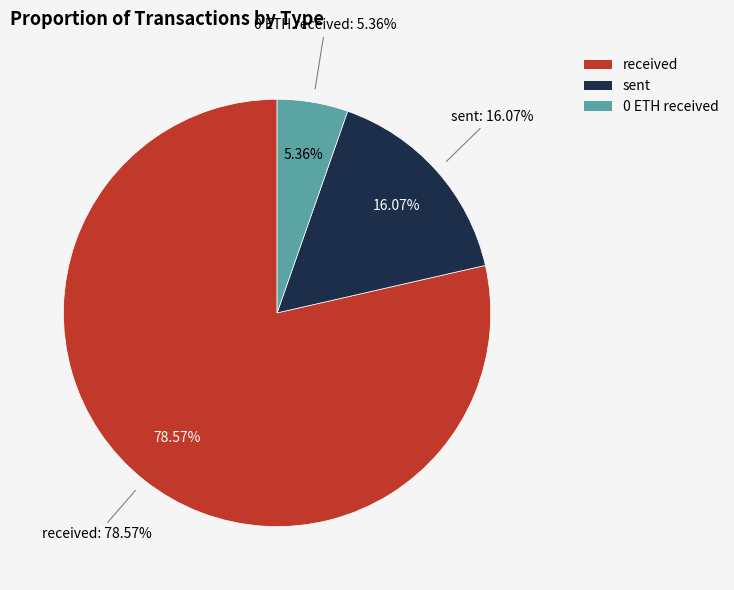

What percentage is NOT represented by received?

21.4%